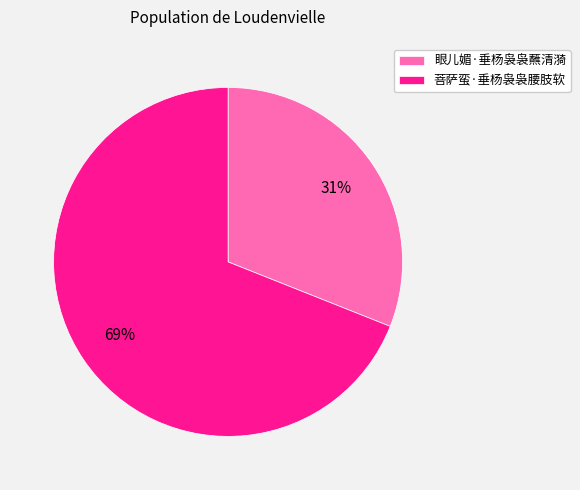

To the nearest percent, what portion does 菩萨蛮·垂杨袅袅腰肢软 represent?

69%